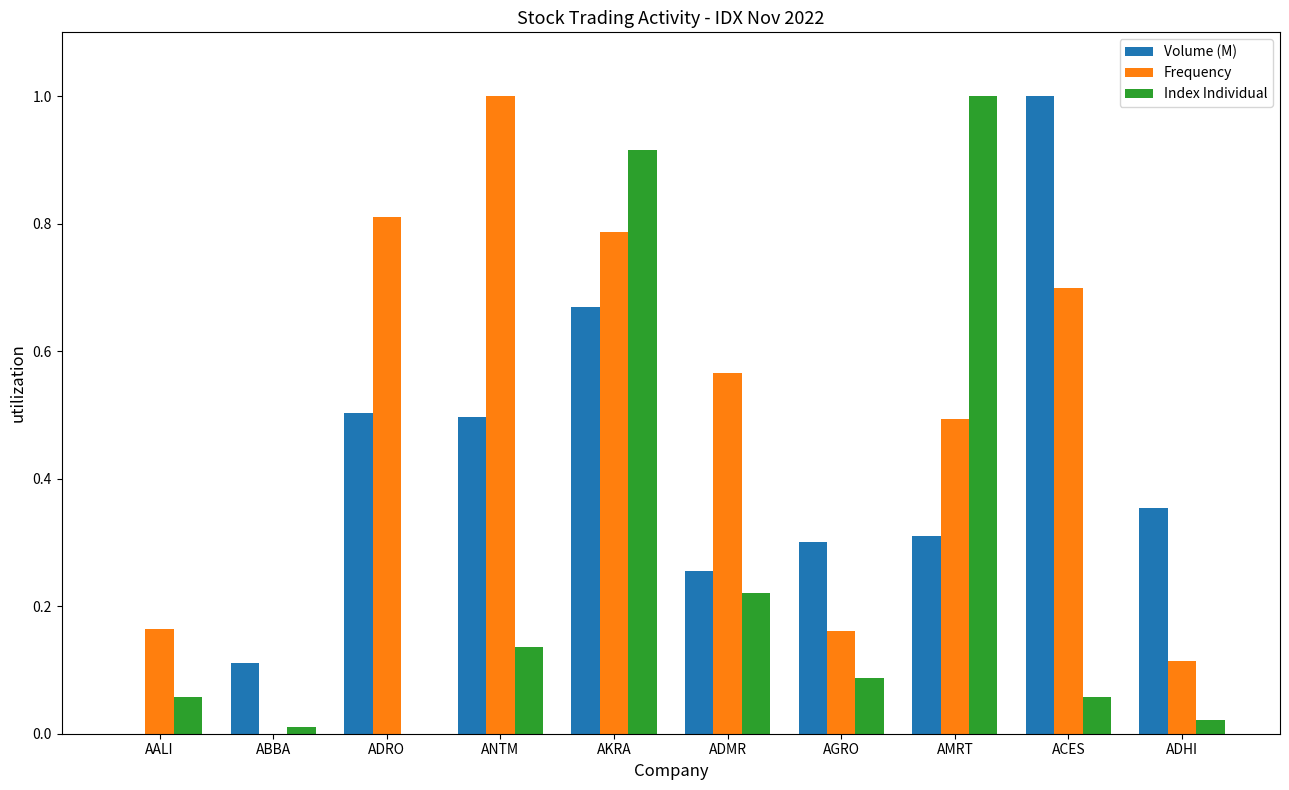

Between AKRA and ACES, which series saw the biggest shift?

Index Individual